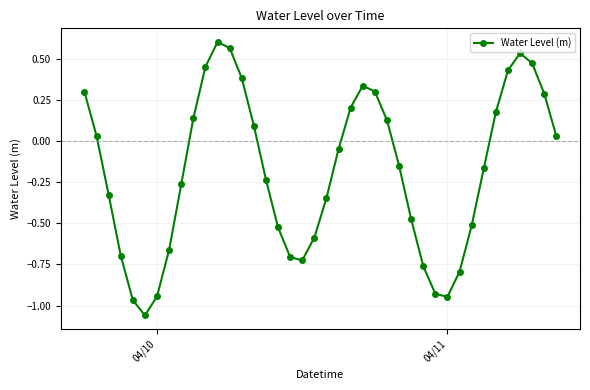

What is the sum of all values?

-7.3